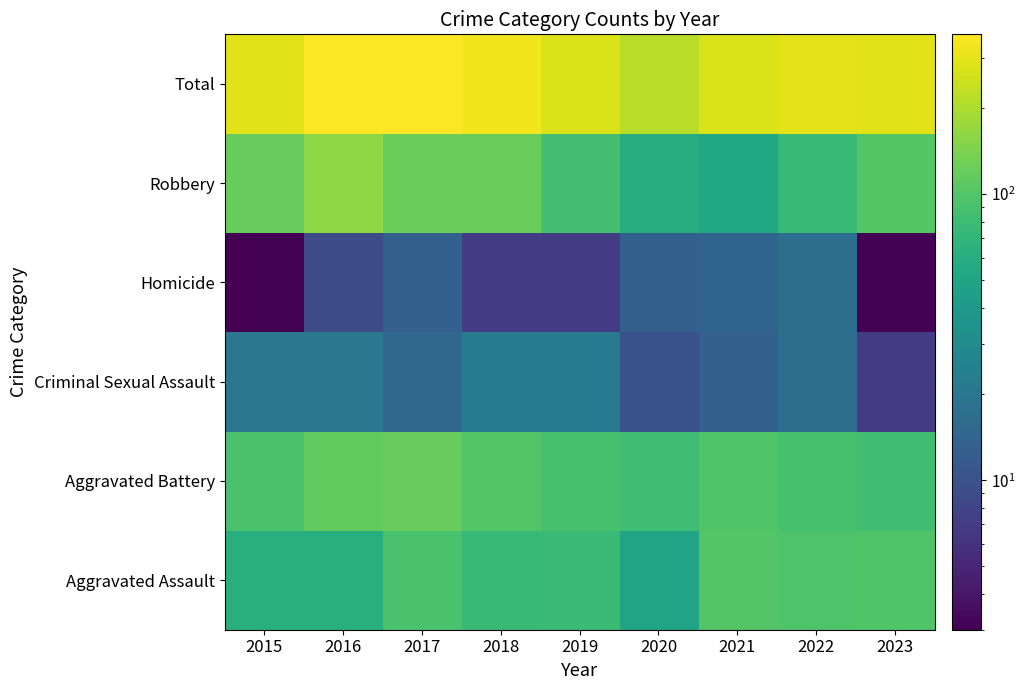

List the series in order of their peak value, lowest first.

Homicide, Criminal Sexual Assault, Aggravated Assault, Aggravated Battery, Robbery, Total